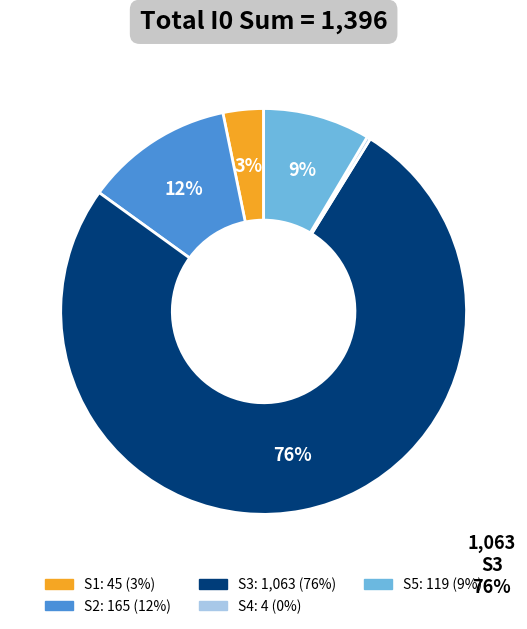

Count the number of slices in the pie.

5